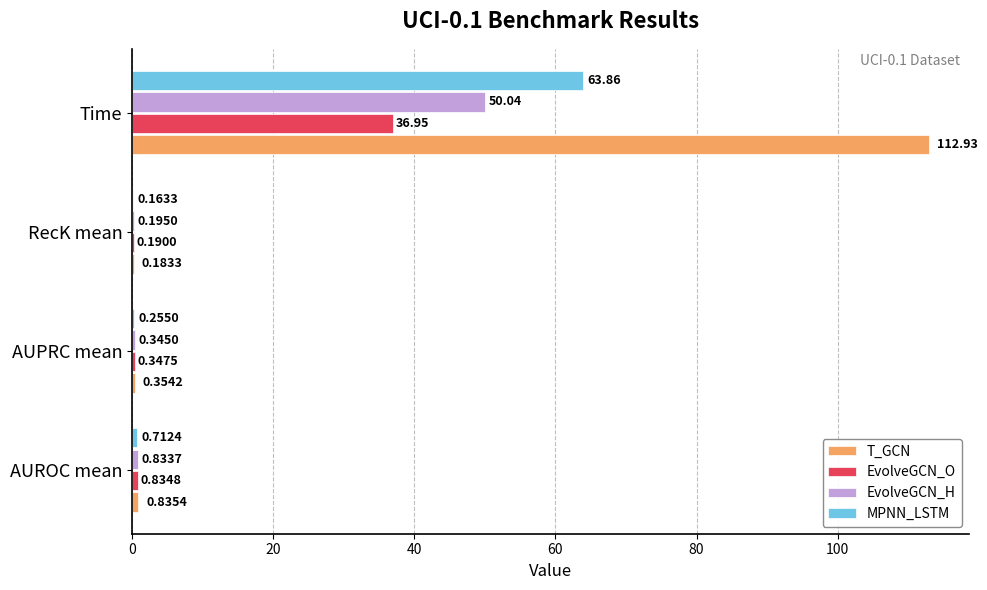

Count the number of categories in the chart.

4